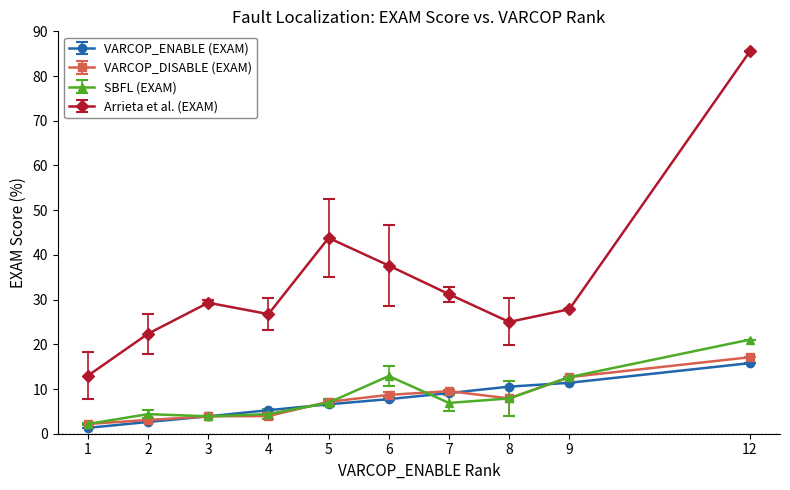

List the series in order of their peak value, highest first.

Arrieta et al. (EXAM), SBFL (EXAM), VARCOP_DISABLE (EXAM), VARCOP_ENABLE (EXAM)